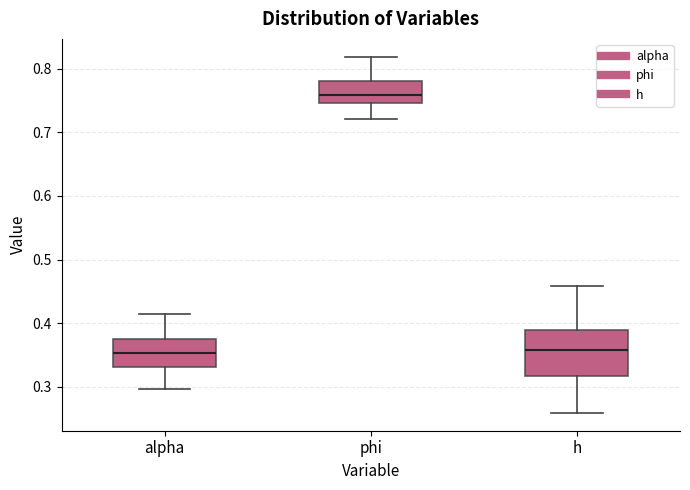

Where does the upper whisker of the box for phi end on the y-axis? The values are not printed on the chart, so give them approximately, as read against the axis.

0.82